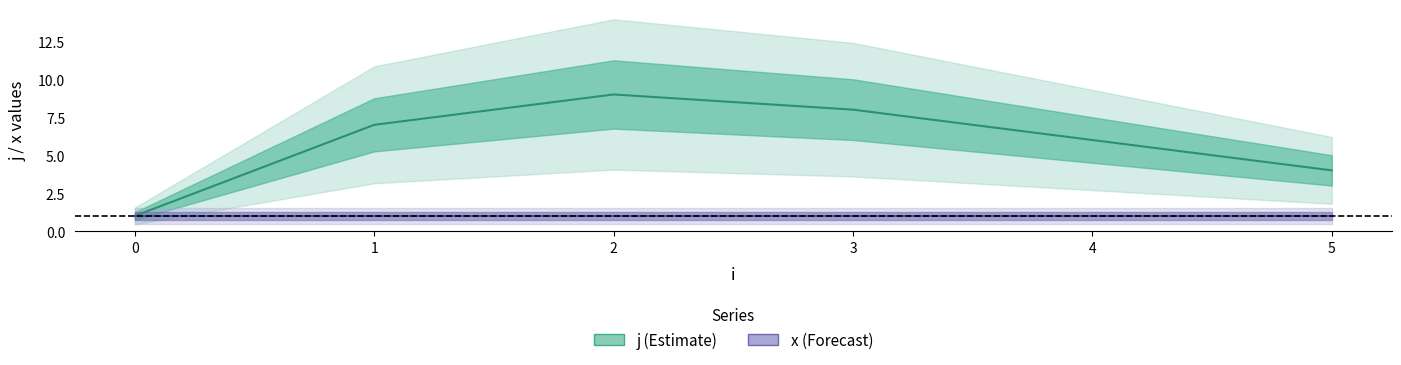

What are all the series names shown in the legend?

j, x